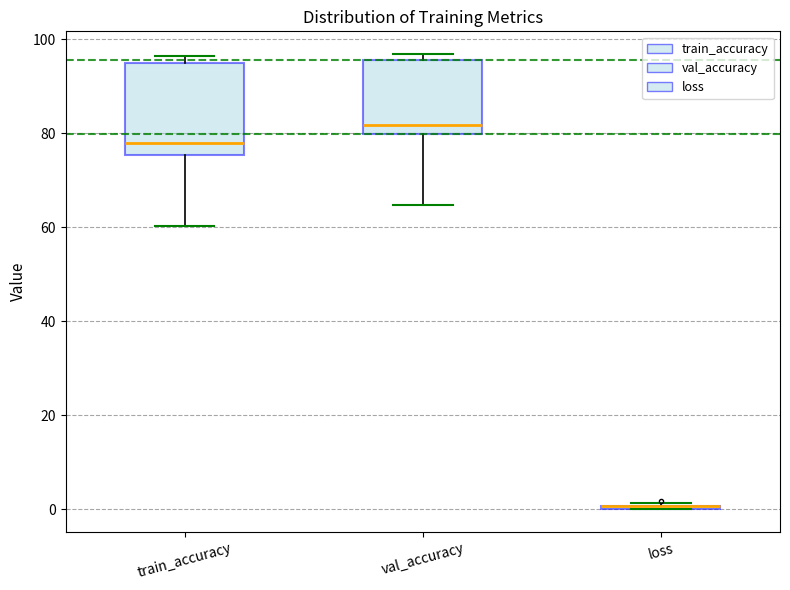

Reading left to right, read every box against the y-axis: the position of its median line, the range the box covers, and the ends of its whiskers. The values are not printed on the chart, so give them approximately, as read against the axis.

train_accuracy: median 78, box 76 to 94, whiskers 60 to 96
val_accuracy: median 82, box 80 to 96, whiskers 64 to 96 (just above the box's upper edge)
loss: box collapsed to a line at 0, whiskers 0 to 2